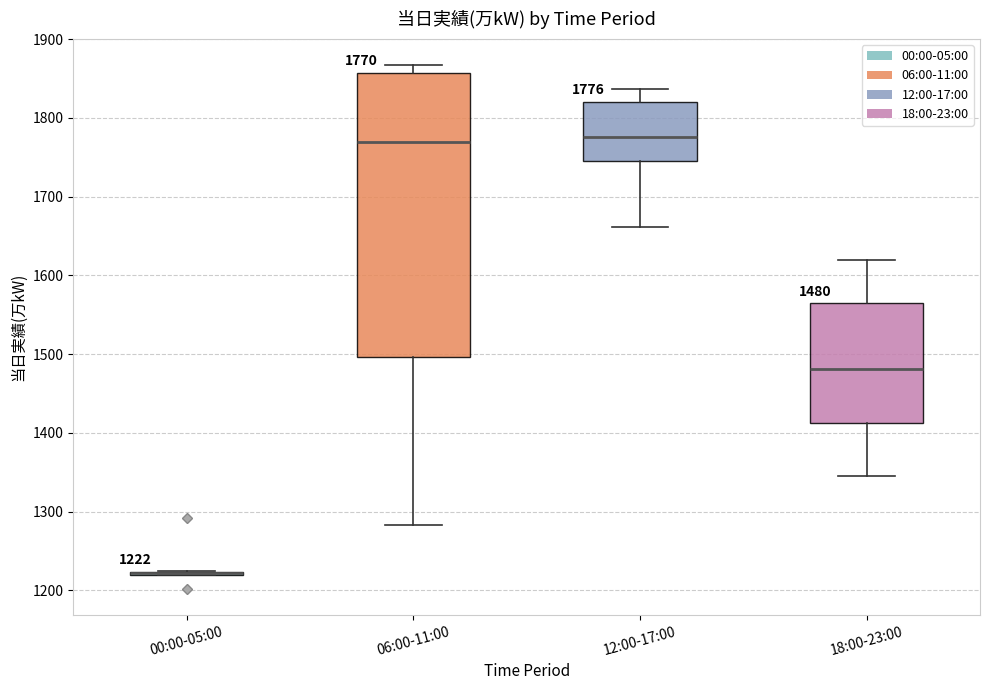

Comparing the boxes themselves (not the whiskers), which one is the tallest?

06:00-11:00